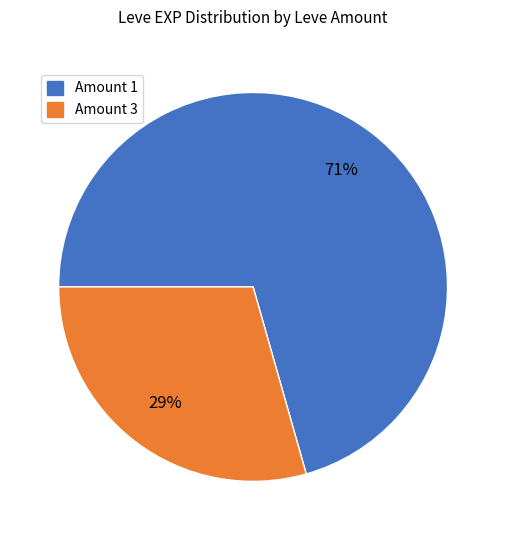

What is the smallest slice in the pie chart?

Amount 3